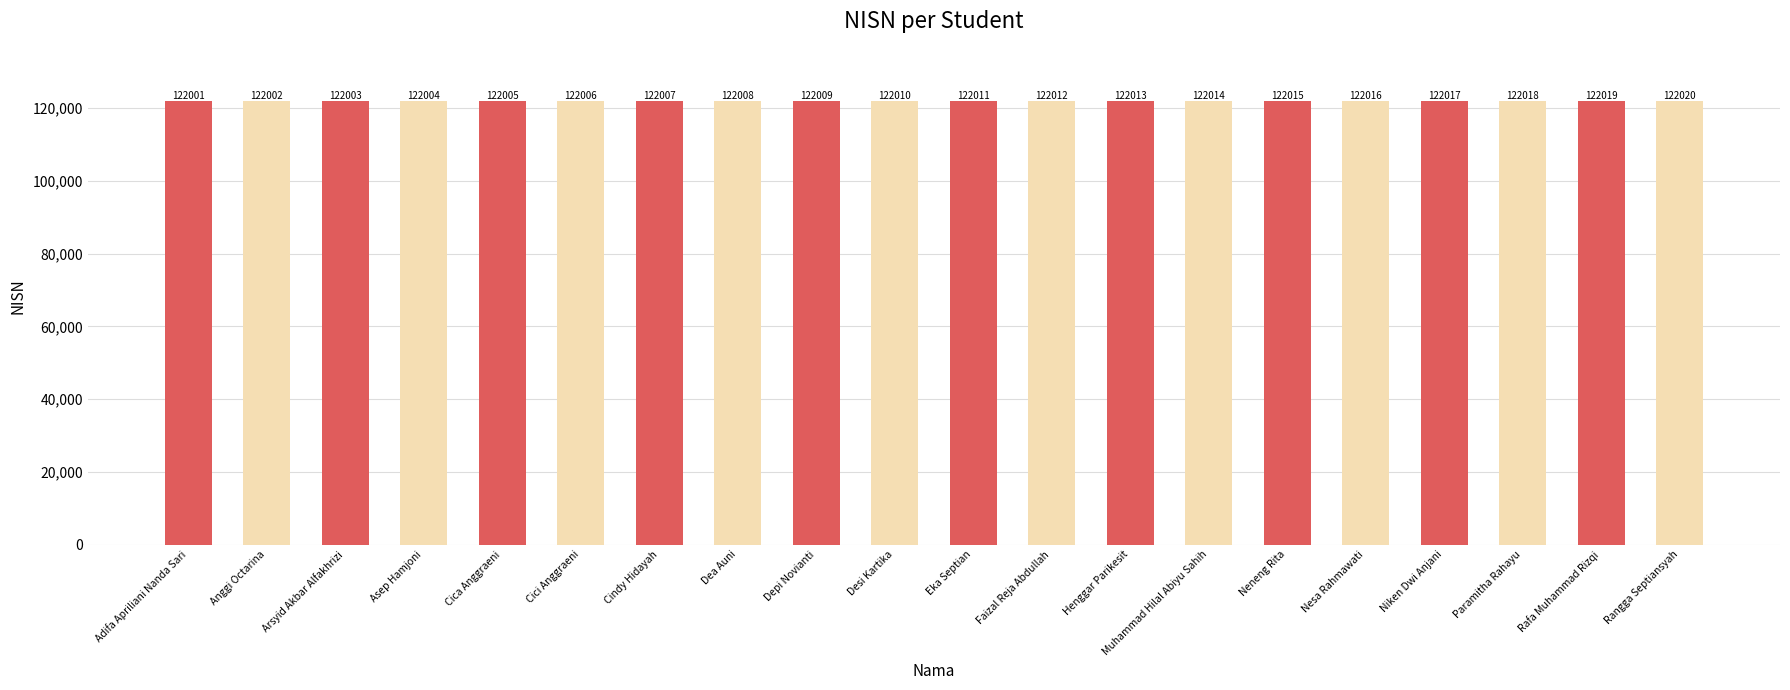

List the labels in order of value, smallest first.

Adifa Apriliani Nanda Sari, Anggi Octarina, Arsyid Akbar Alfakhrizi, Asep Hamjoni, Cica Anggraeni, Cici Anggraeni, Cindy Hidayah, Dea Auni, Depi Novianti, Desi Kartika, Eka Septian, Faizal Reja Abdullah, Henggar Parikesit, Muhammad Hilal Abiyu Sahih, Neneng Rita, Nesa Rahmawati, Niken Dwi Anjani, Paramitha Rahayu, Rafa Muhammad Rizqi, Rangga Septiansyah